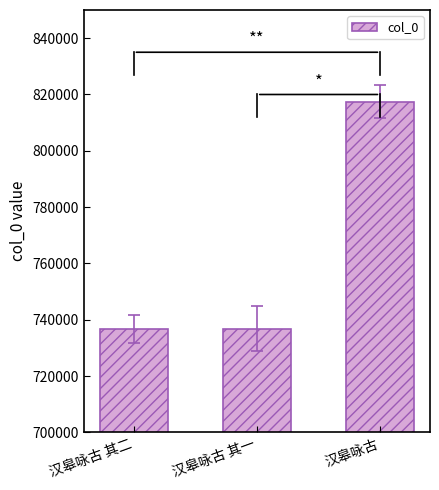

What is the minimum value shown in the chart?

736752